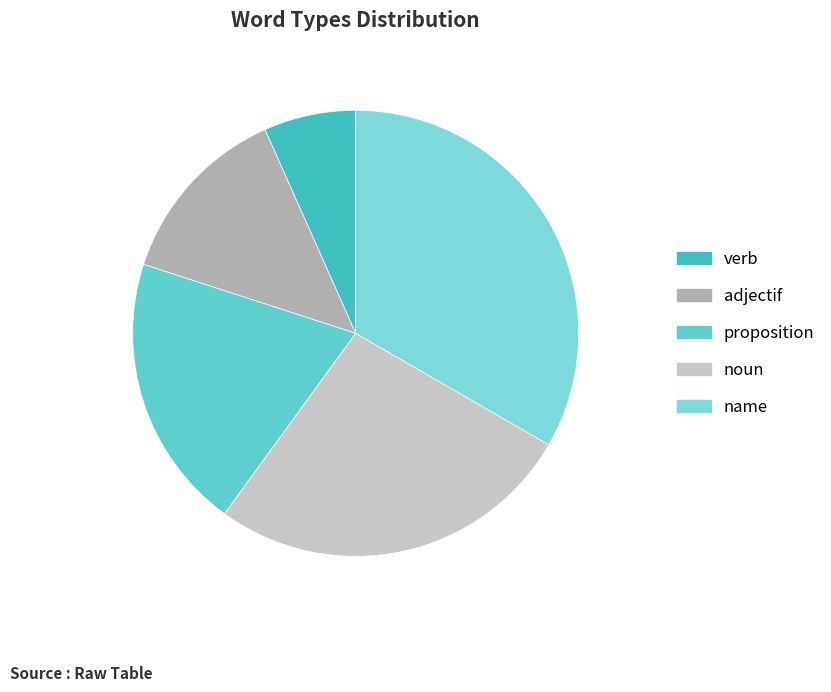

What portion of the pie excludes proposition?

80.0%